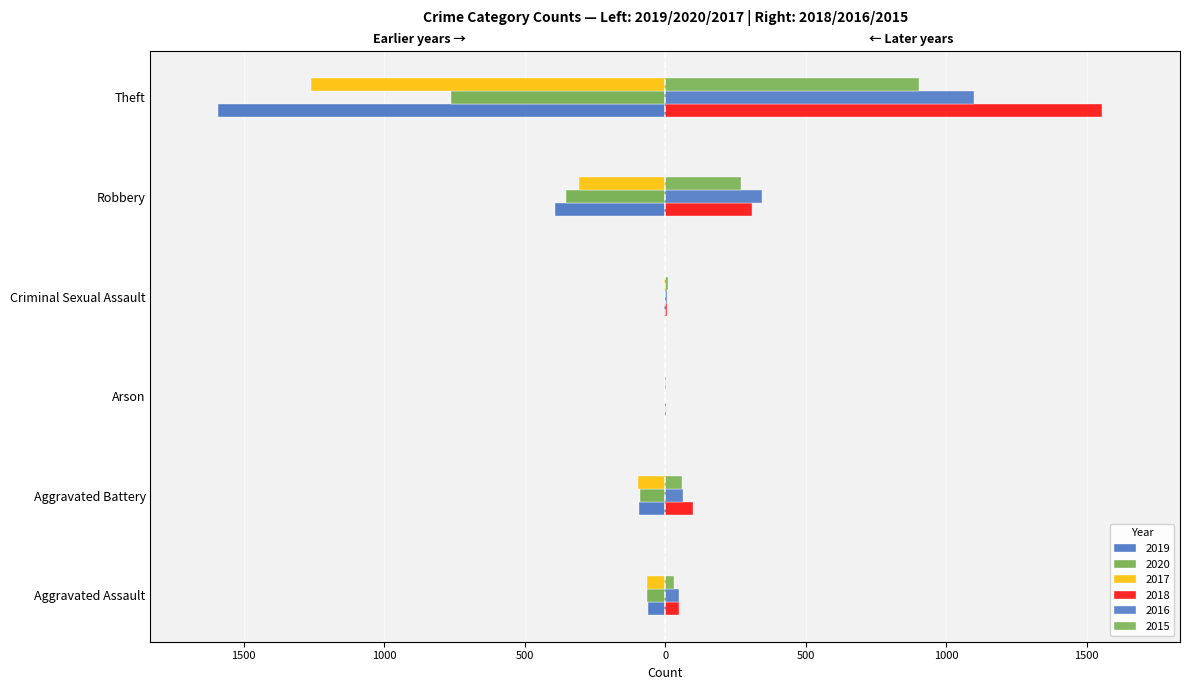

What is the minimum value for 2018?

1